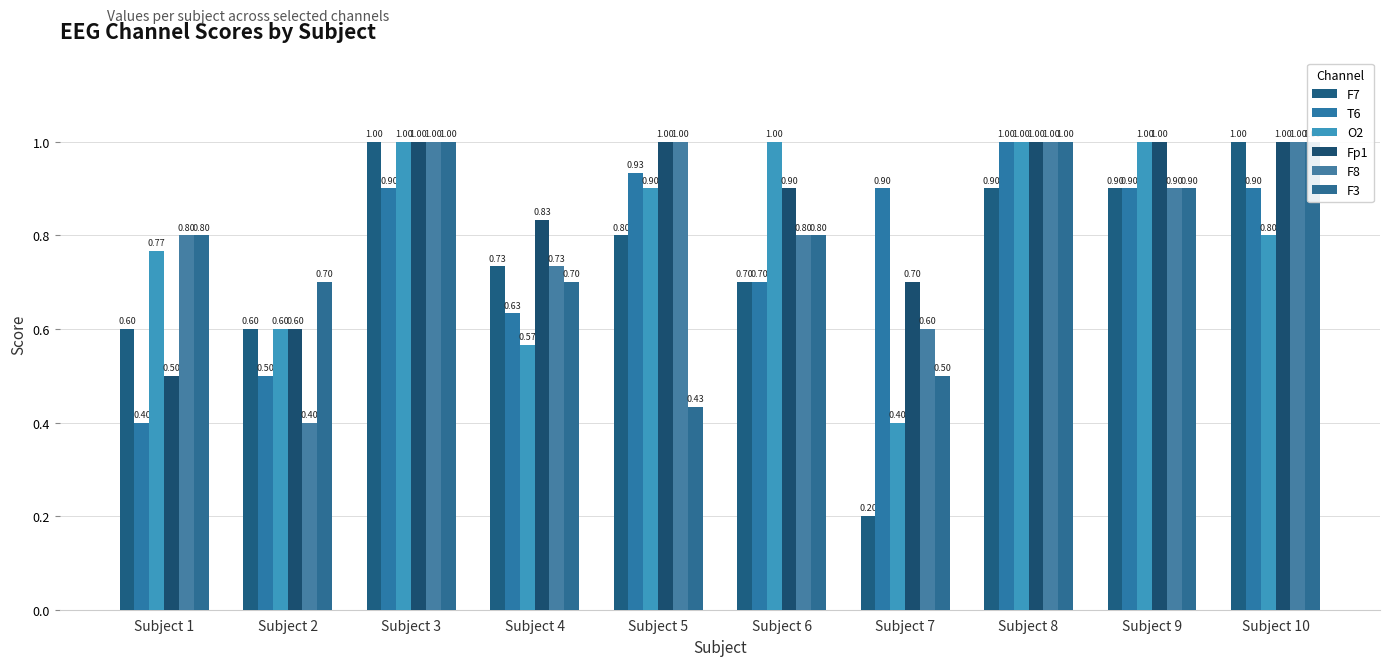

At which label is F3 closest to 0?

Subject 5